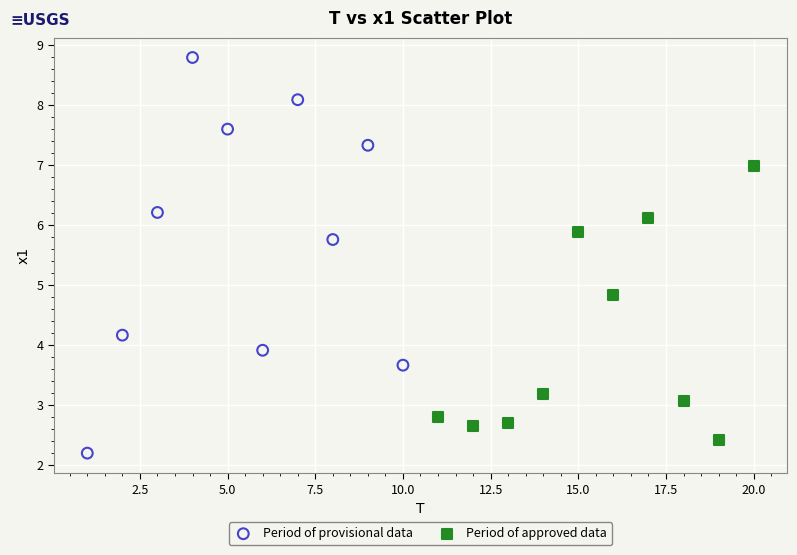

Which series contains the highest Y value?

Period of provisional data